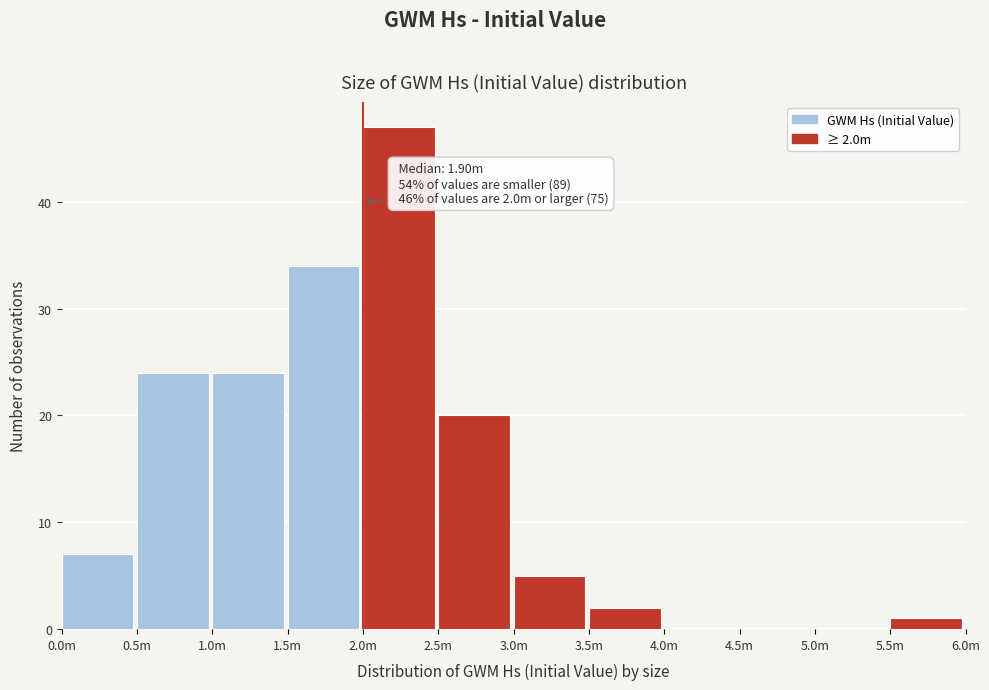

Reading left to right, extract all data points from this chart.

0.0m=7	0.5m=24	1.0m=24	1.5m=34	2.0m=47	2.5m=20	3.0m=5	3.5m=2	4.0m=0	4.5m=0	5.0m=0	5.5m=1